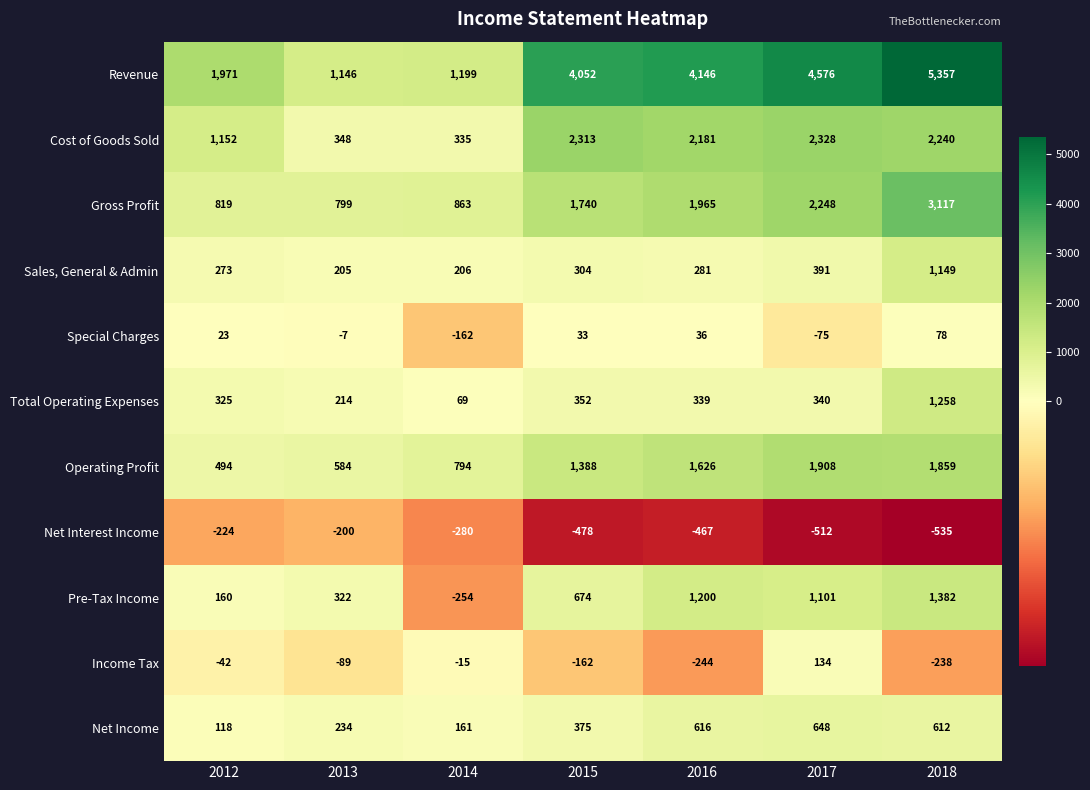

At which category is the sum across all series the highest?

2018